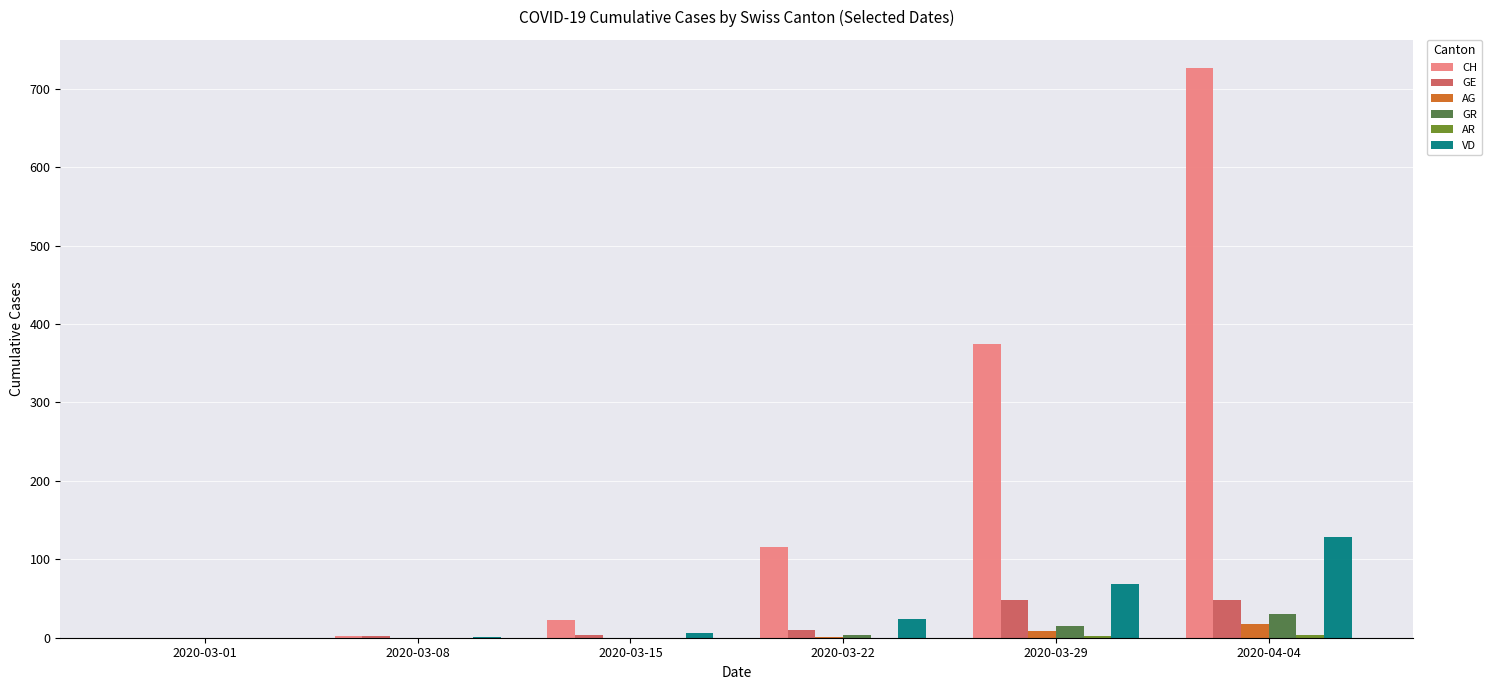

What is the total value across all series at 2020-03-29?

518